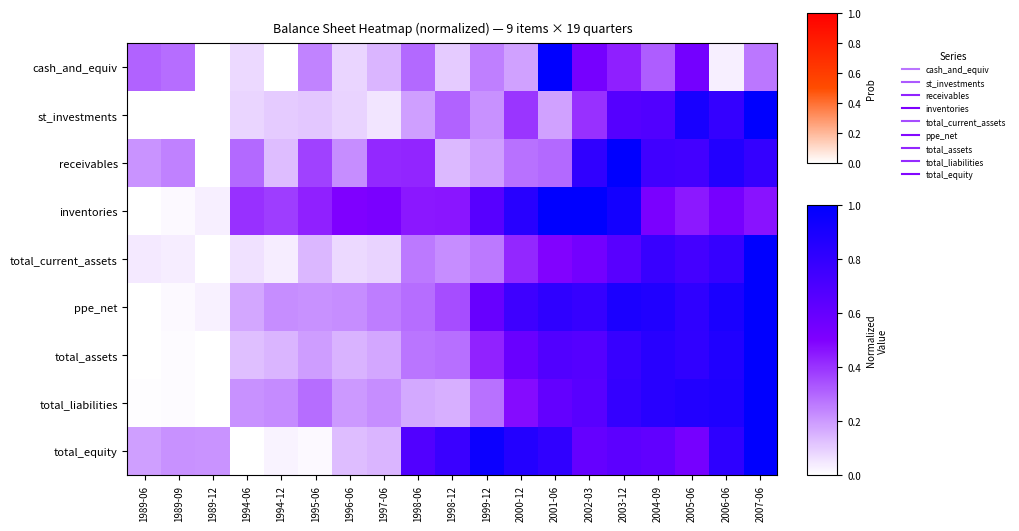

Which series changed the most between 1989-06 and 1989-12?

cash_and_equiv